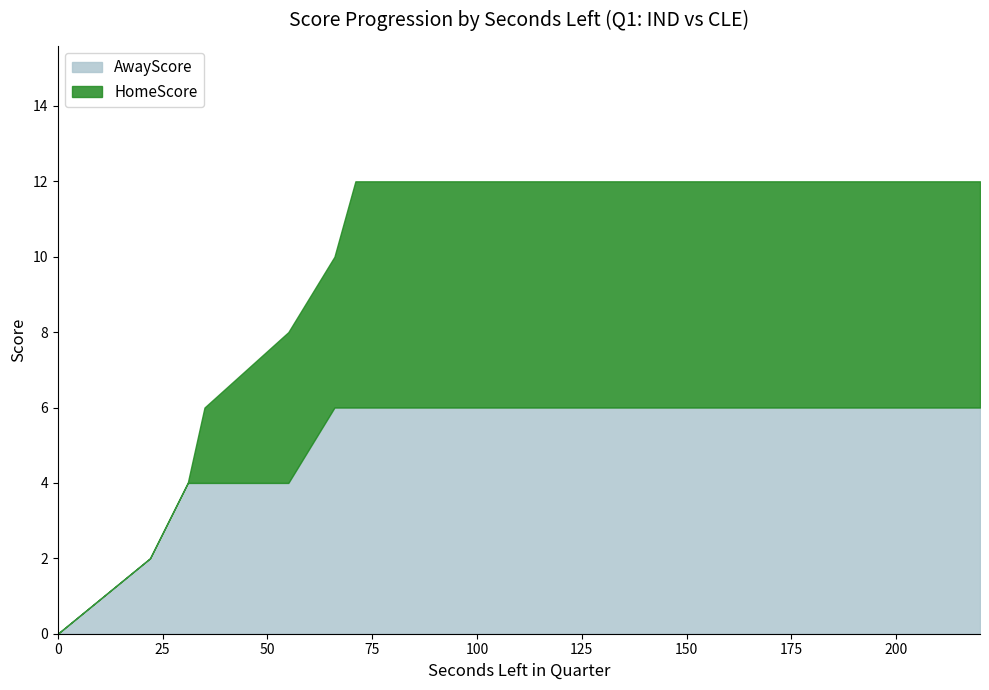

Is the value of HomeScore at 627 greater than the value of SecLeft at 649?

No